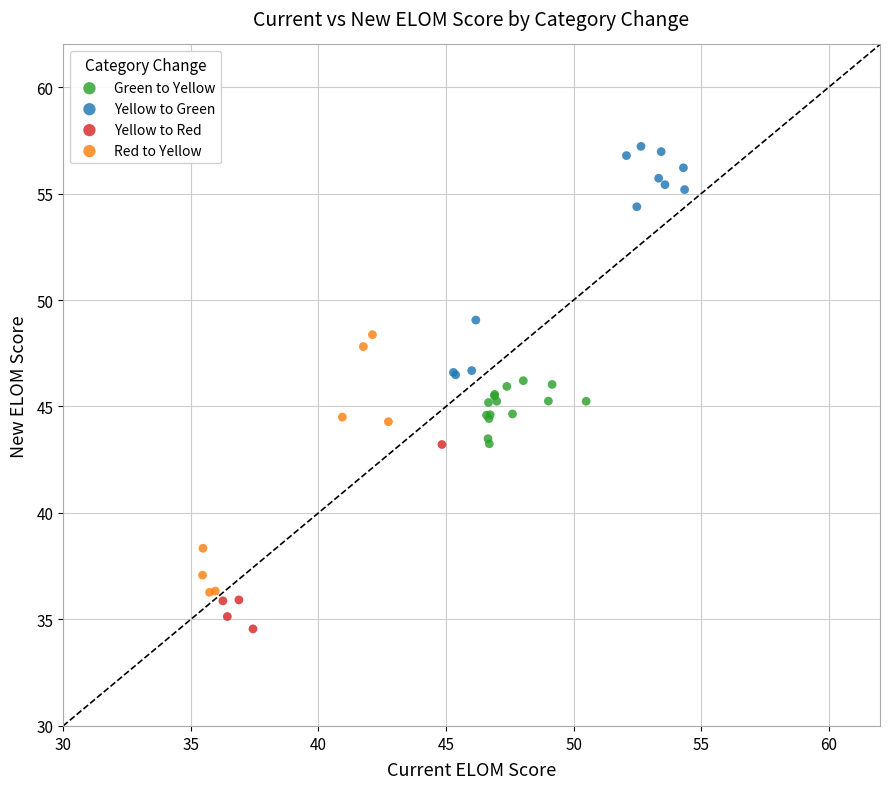

Which series reaches the maximum Y coordinate?

Yellow to Green